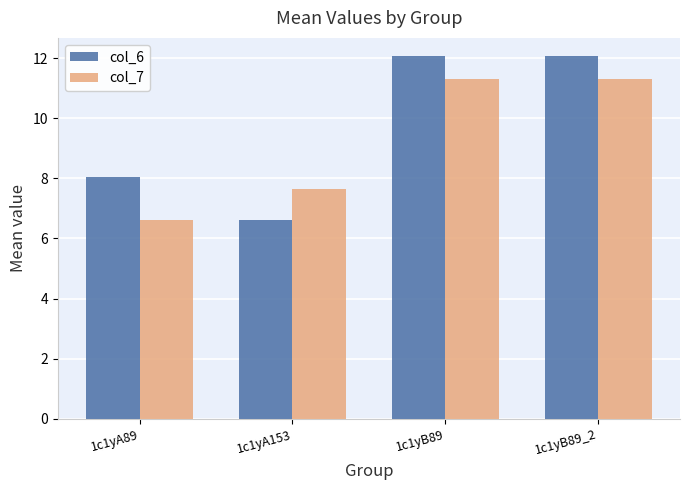

Reading left to right, transcribe all the data shown in this chart.

col_6: 1c1yA89=8.0	1c1yA153=6.6	1c1yB89=12.1	1c1yB89_2=12.1
col_7: 1c1yA89=6.6	1c1yA153=7.6	1c1yB89=11.3	1c1yB89_2=11.3